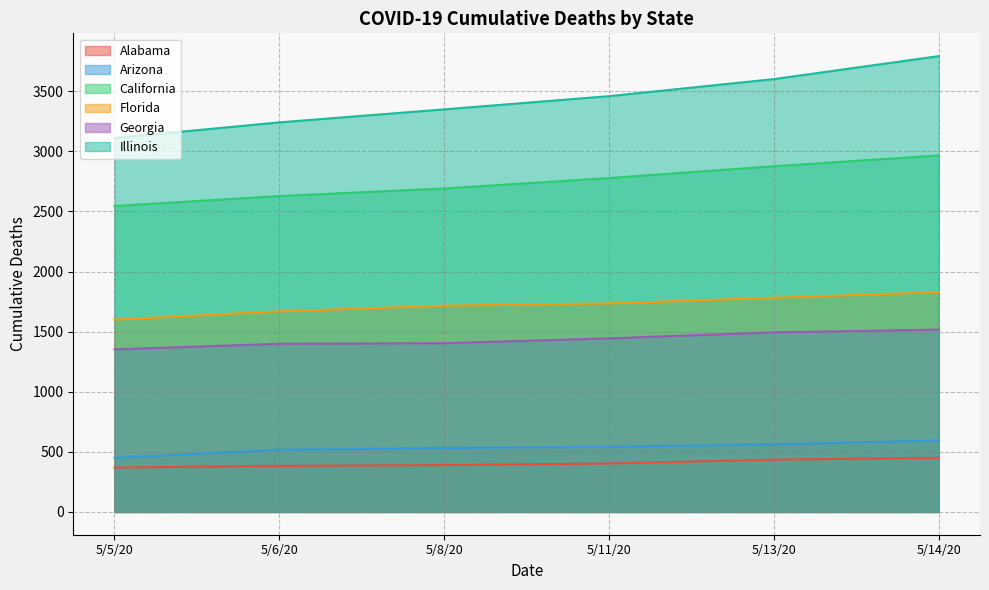

The California series shows 2876 at 5/13/20. True or false?

True